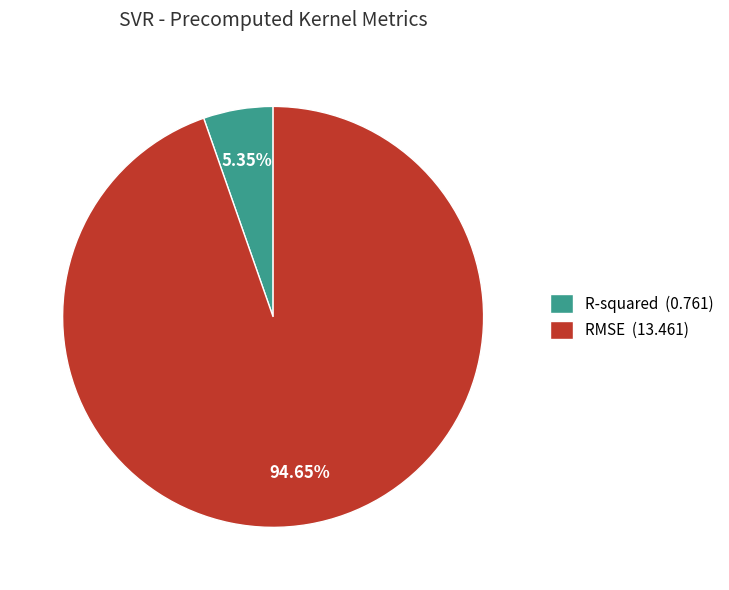

What percentage is the RMSE slice, to the nearest percent?

95%